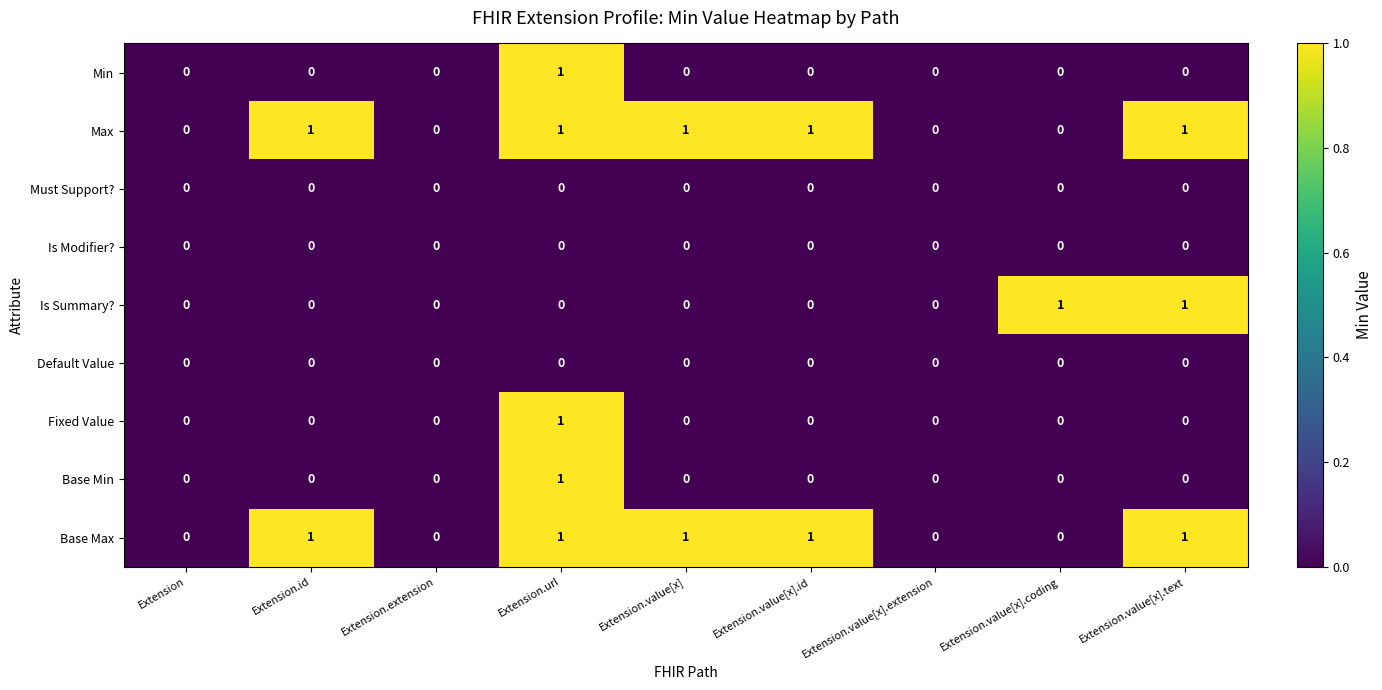

How many Max values are between 0 and 1?

9